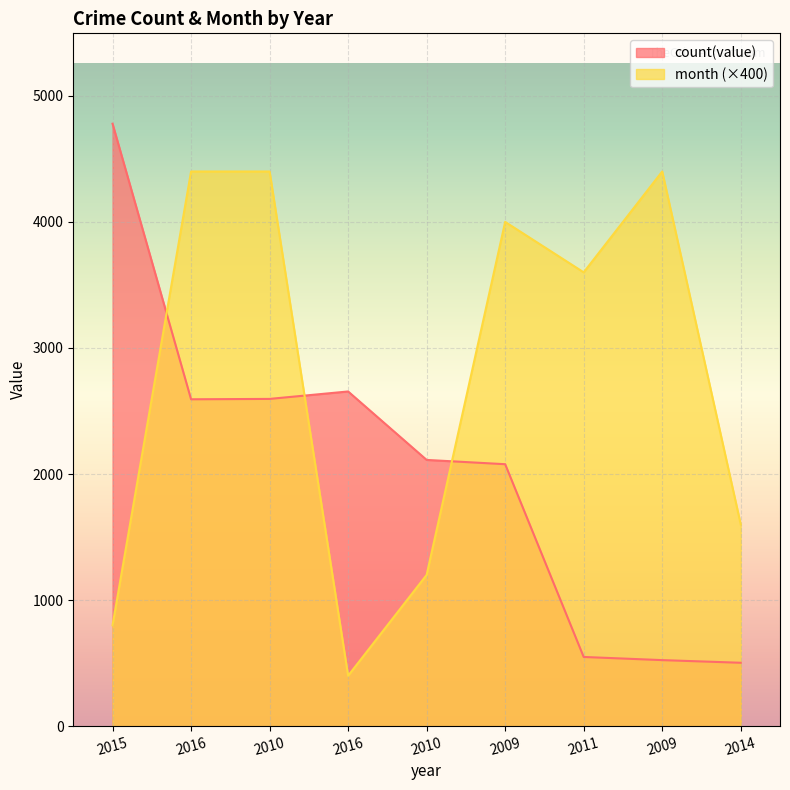

How many lines are shown in the chart?

2